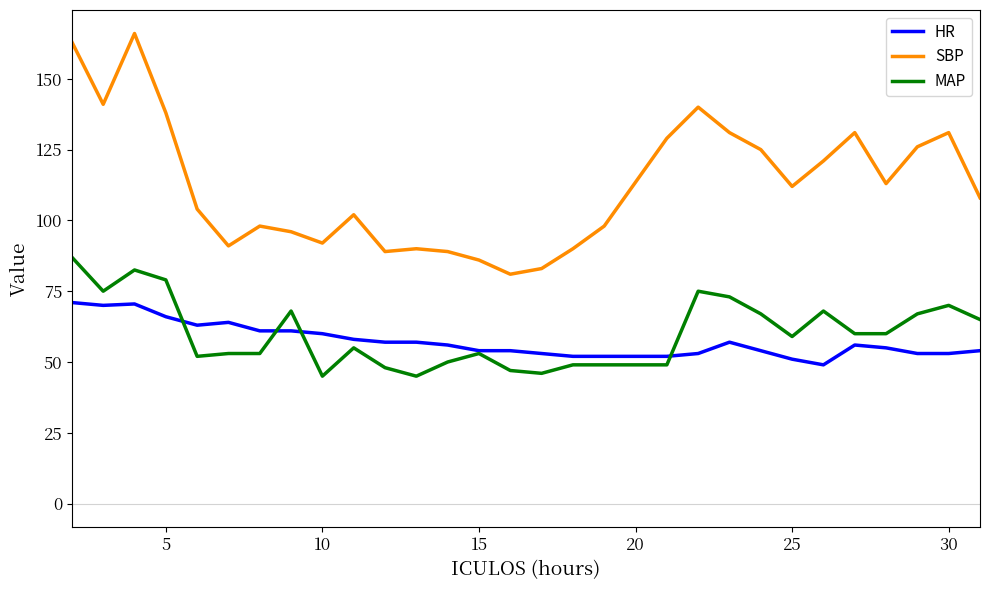

What is the highest value of the MAP series?

87.0